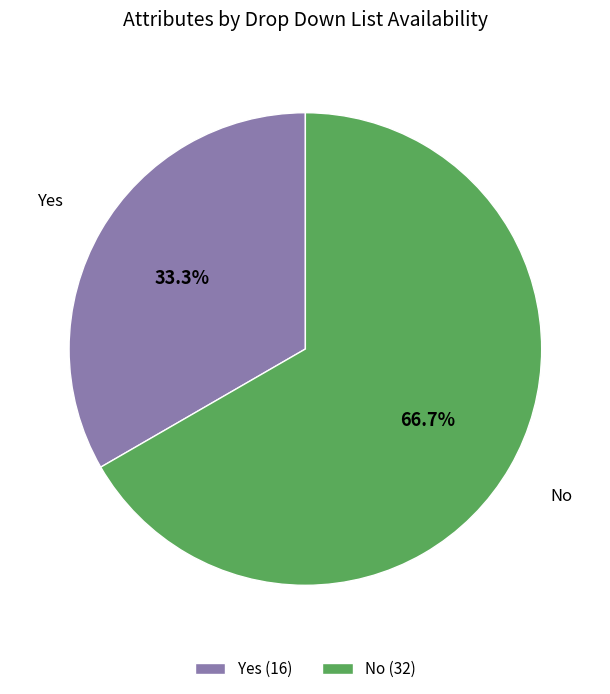

What percentage do Yes and No together represent?

100.0%